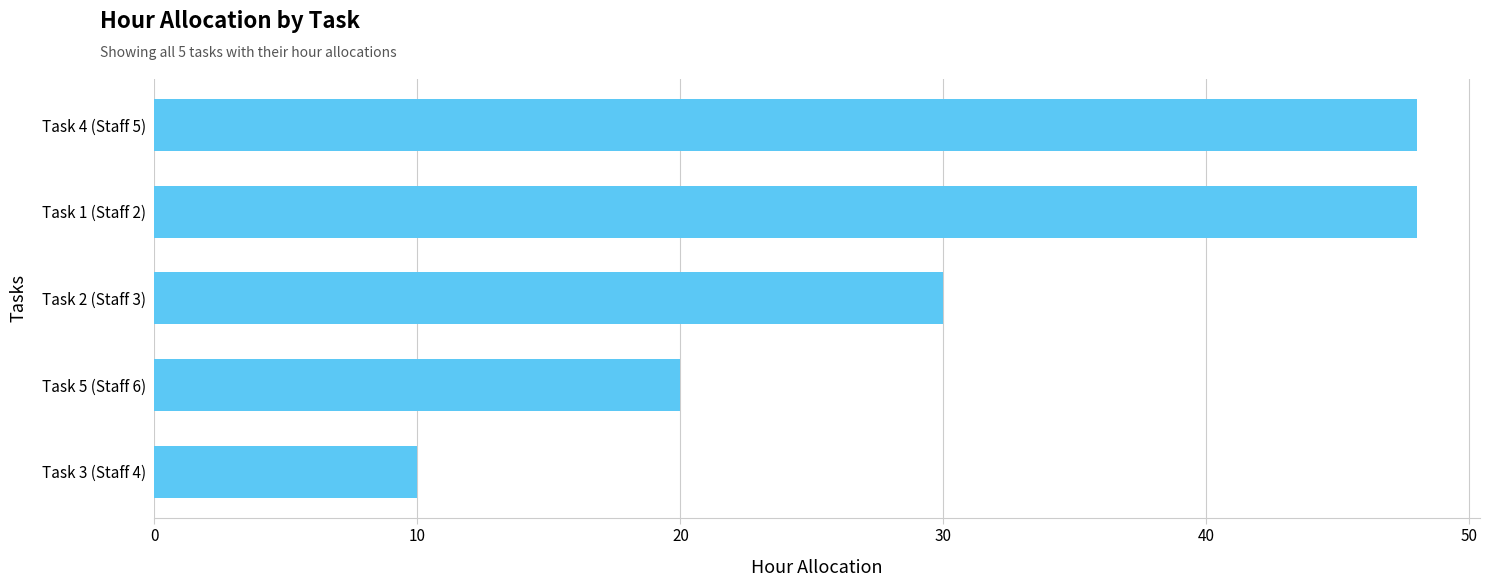

What is the difference between the values at Task 5 (Staff 6) and Task 2 (Staff 3)?

10